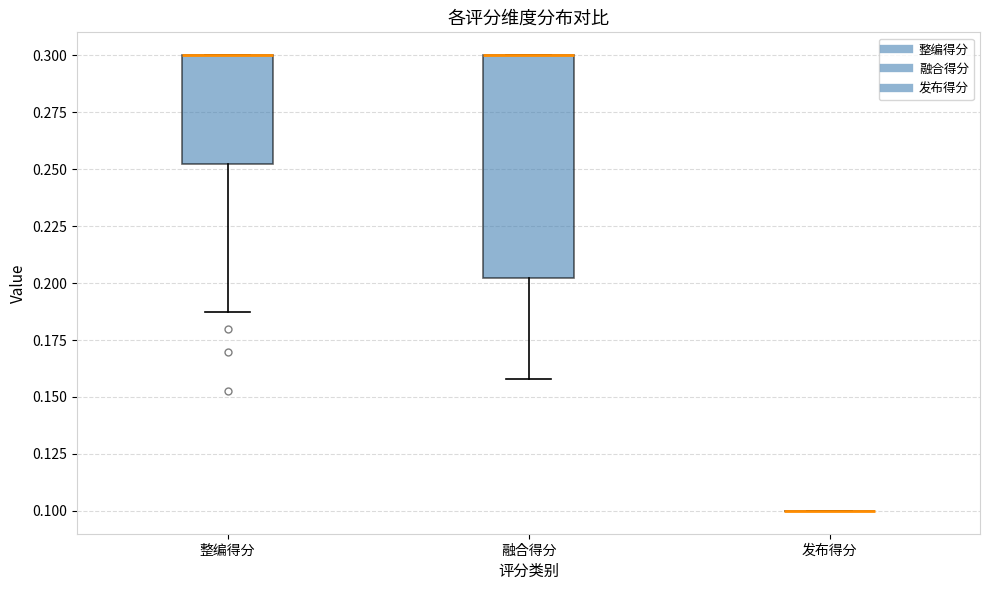

Reading left to right, transcribe this box plot: for each box, give where its median line is, the range the box spans, and where its two whiskers end, as read against the y-axis. The values are not printed on the chart, so give them approximately, as read against the axis.

整编得分: median 0.30 (drawn on the box's upper edge), box 0.25 to 0.30, whiskers 0.19 to 0.30
融合得分: median 0.30 (drawn on the box's upper edge), box 0.20 to 0.30, whiskers 0.16 to 0.30
发布得分: box collapsed to a line at 0.10, whiskers 0.10 to 0.10